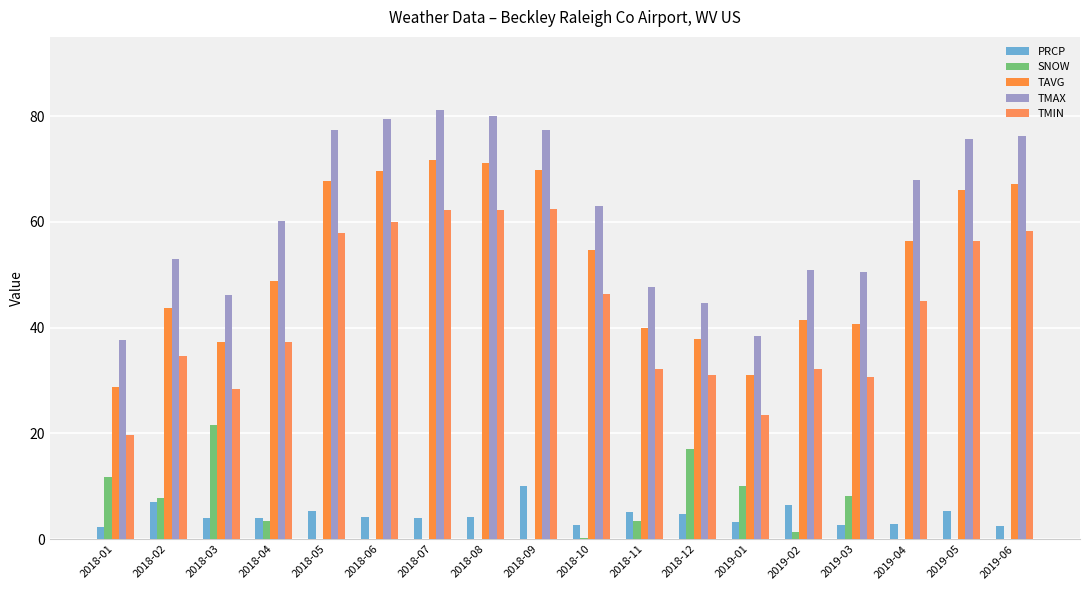

At 2018-06, list the series in order from smallest to largest.

SNOW, PRCP, TMIN, TAVG, TMAX